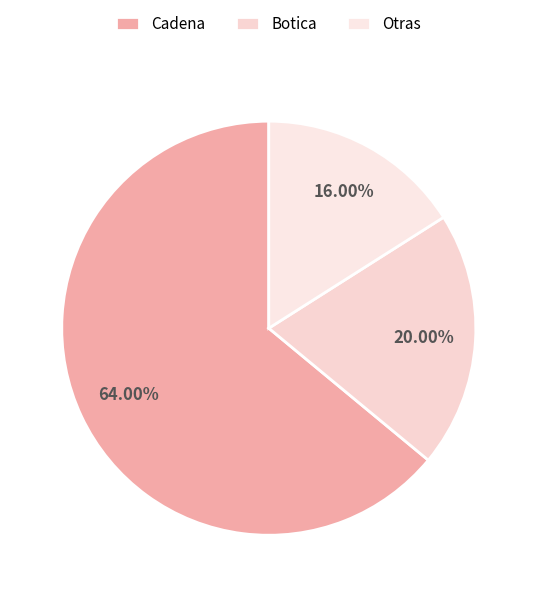

The Botica slice represents 20% of the pie. True or false?

True